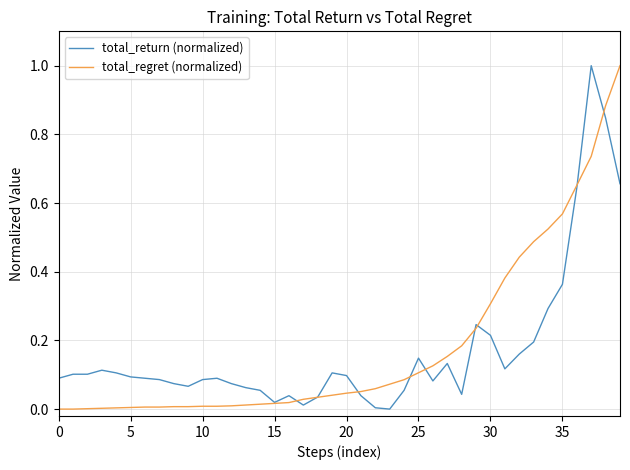

What is the greatest value displayed?

1.0